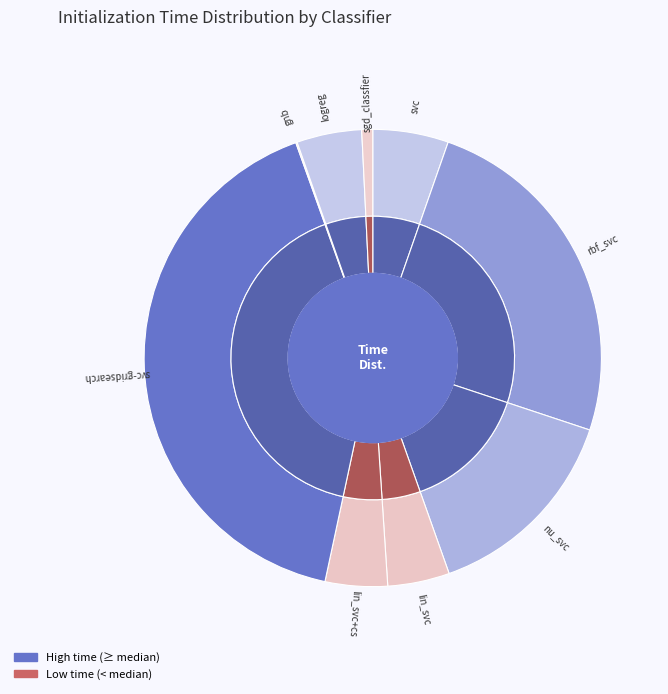

To the nearest percent, what is the difference between the largest and smallest slice percentages?

41%